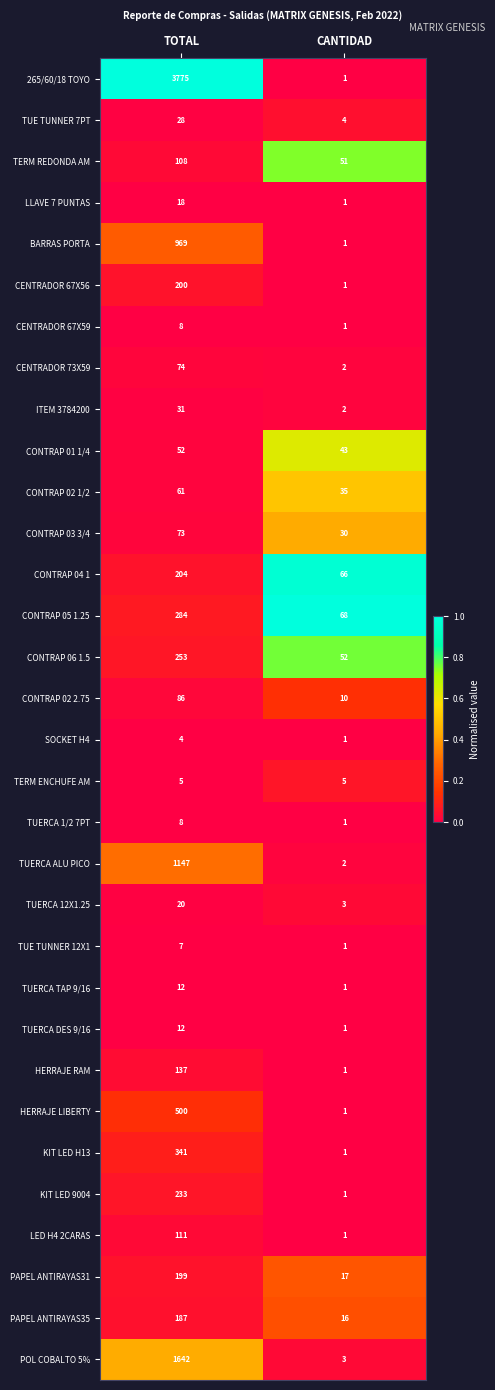

Which category has the lowest value in the 265/60/18 TOYO series?

CANTIDAD